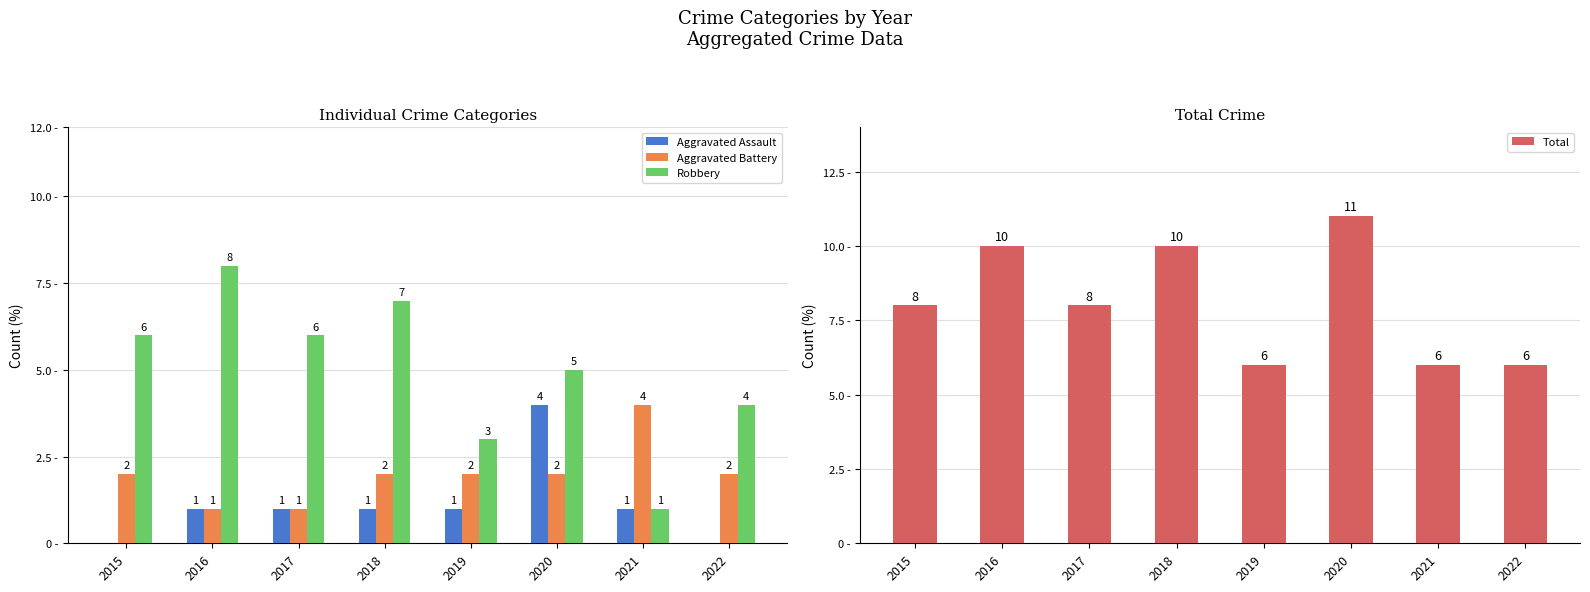

The Total series shows 18 at 2016. True or false?

False